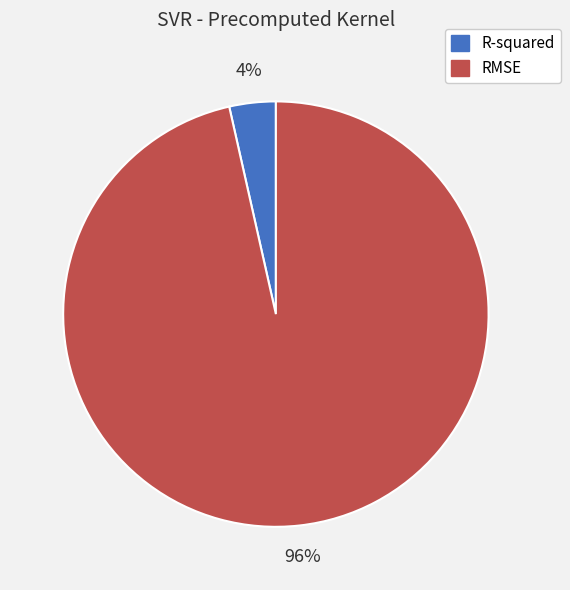

Rank the categories by value from lowest to highest.

R-squared, RMSE